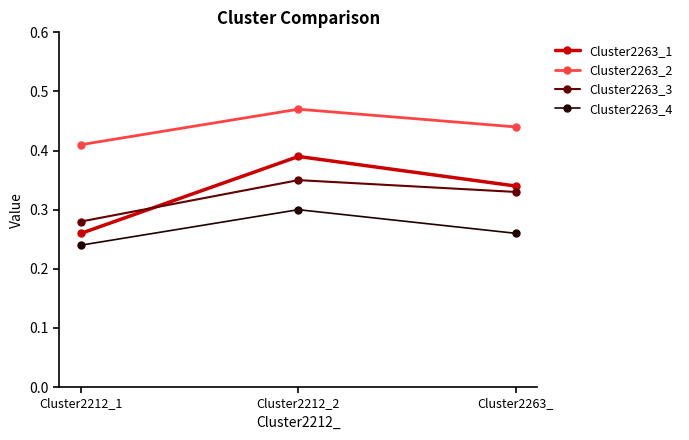

At which label does Cluster2263_2 reach its peak?

Cluster2212_2